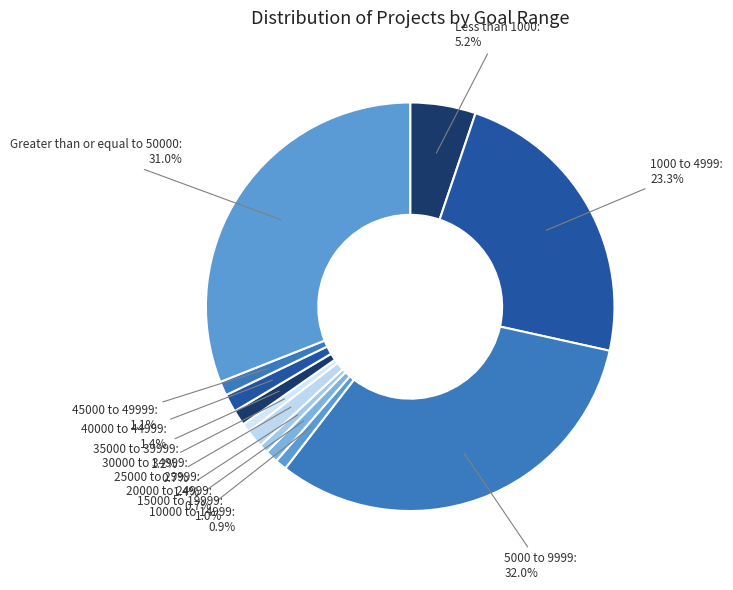

Which category has the biggest portion of the pie?

5000 to 9999